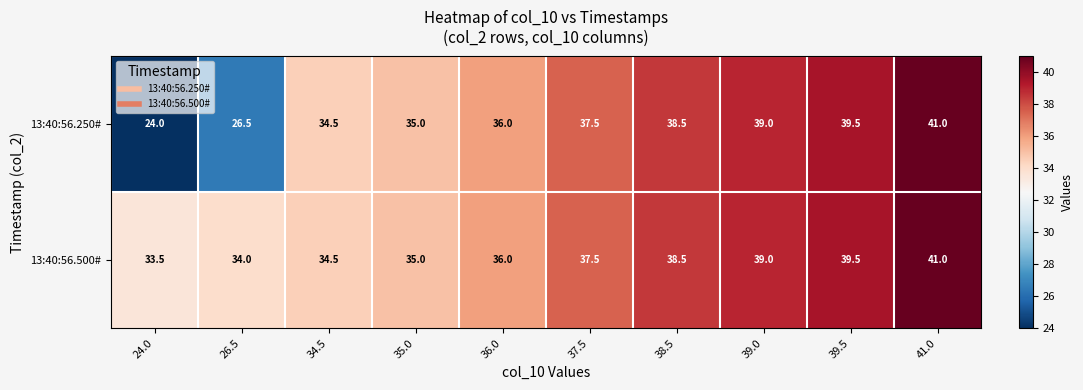

Rank the series by their average value, from highest to lowest.

13:40:56.500#, 13:40:56.250#